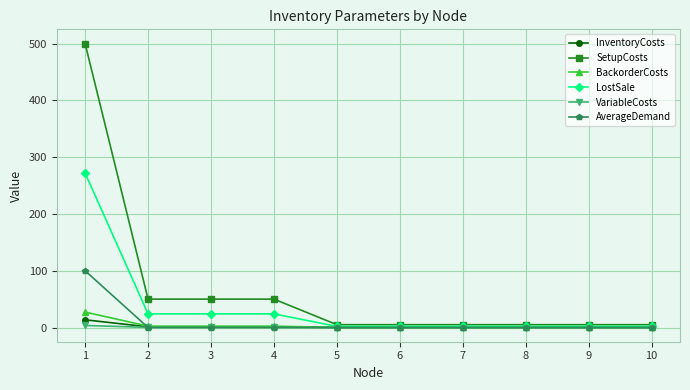

What are all the series names shown in the legend?

InventoryCosts, SetupCosts, BackorderCosts, LostSale, VariableCosts, AverageDemand